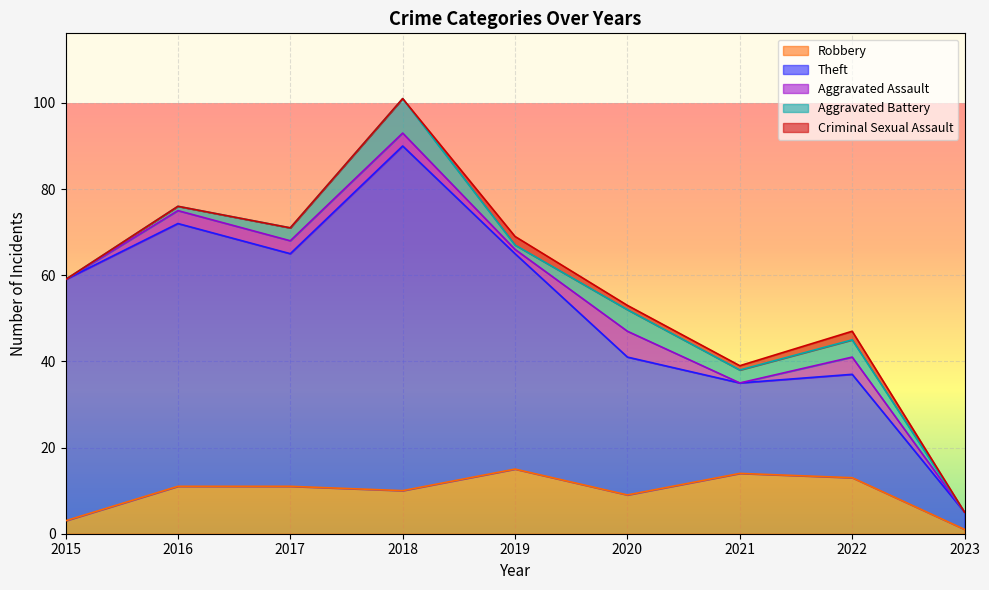

Read the Aggravated Assault value at 2017.

3